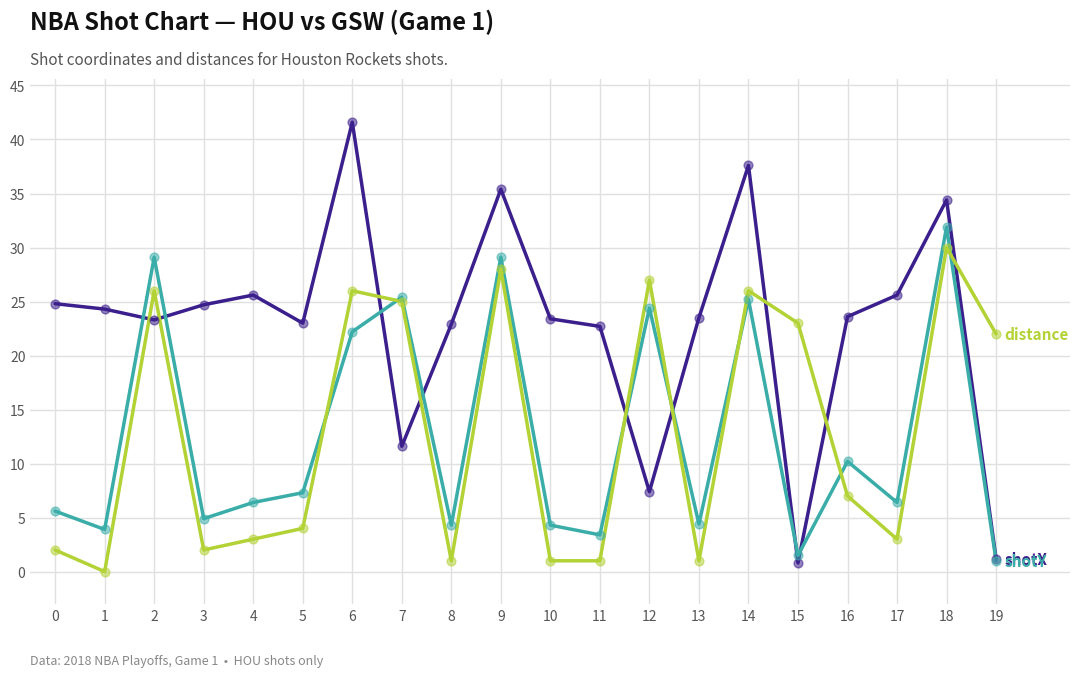

What is the difference between the highest and lowest values at 18?

4.4